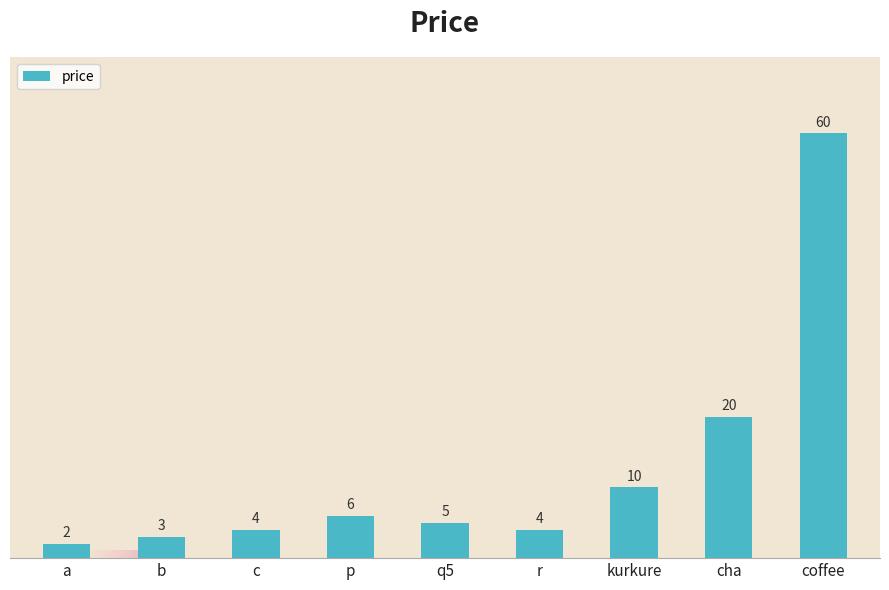

Reading right to left, transcribe all the data shown in this chart.

coffee=60	cha=20	kurkure=10	r=4	q5=5	p=6	c=4	b=3	a=2